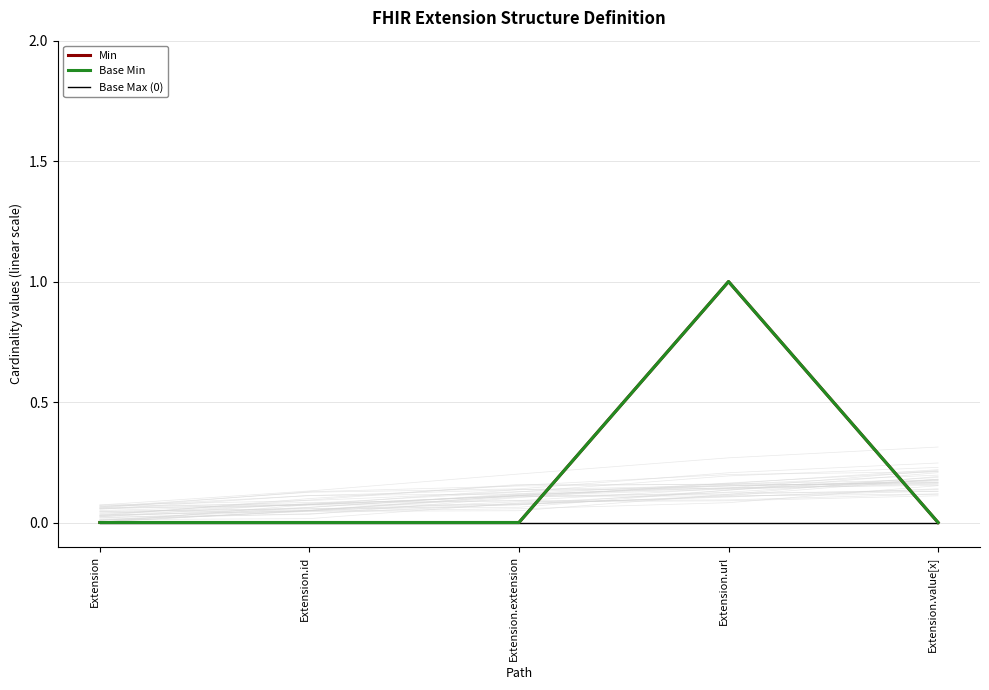

True or false: Base Min and Min cross at least once.

False